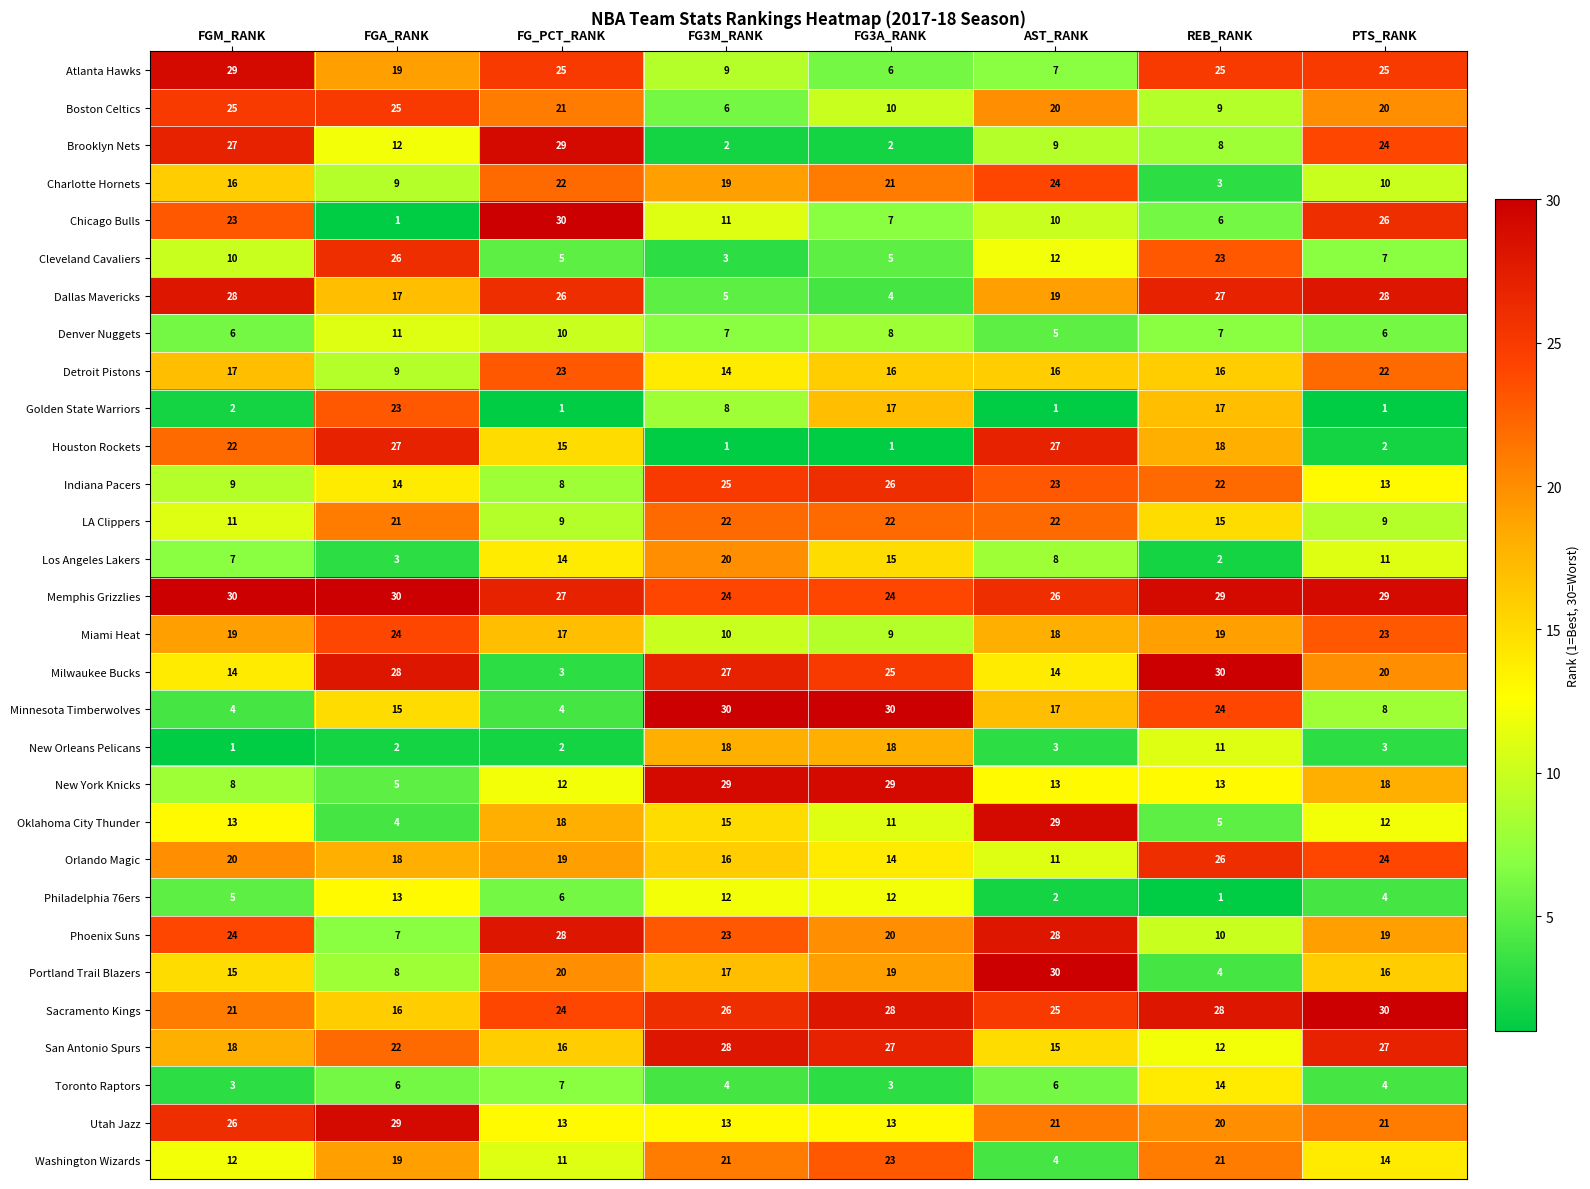

At which category is the sum across all series the highest?

PTS_RANK